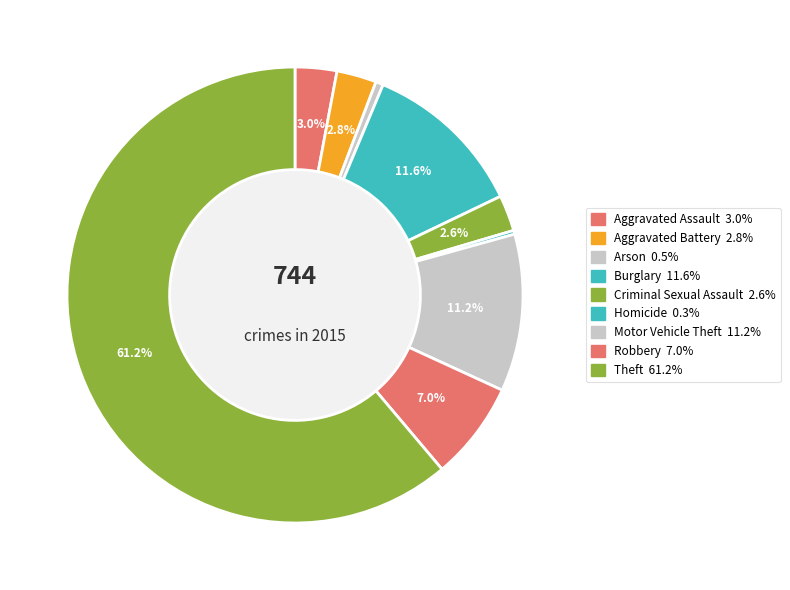

Which slice is the smallest?

Homicide